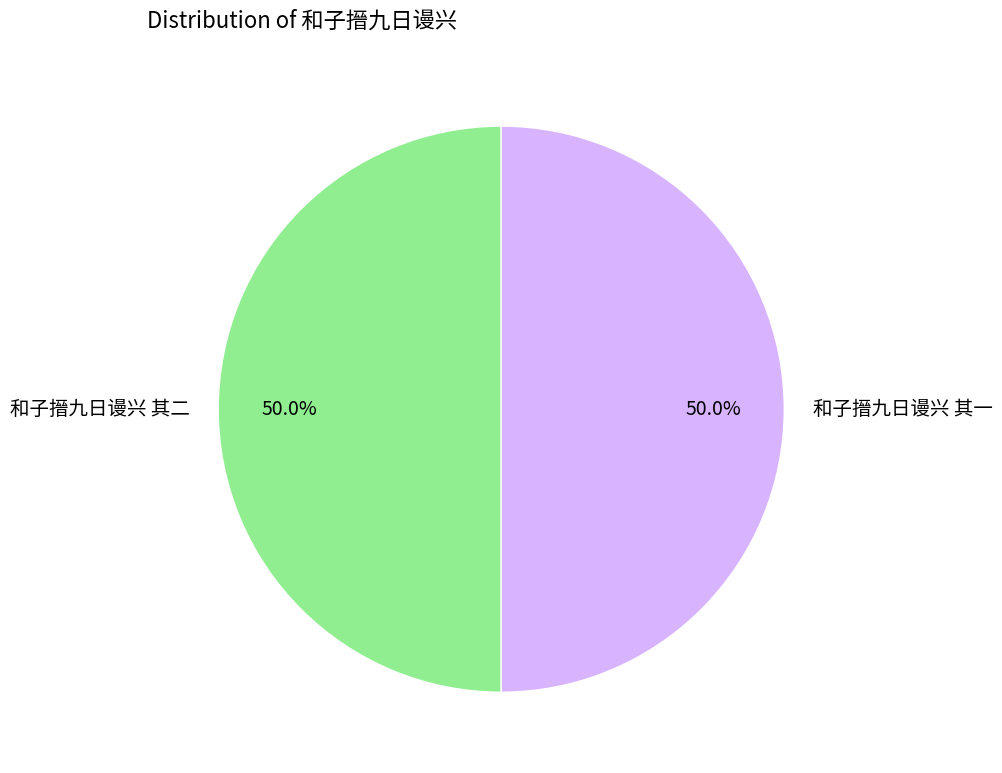

Approximately how many times larger is the value at 和子搢九日谩兴 其二 compared to 和子搢九日谩兴 其一?

1.0